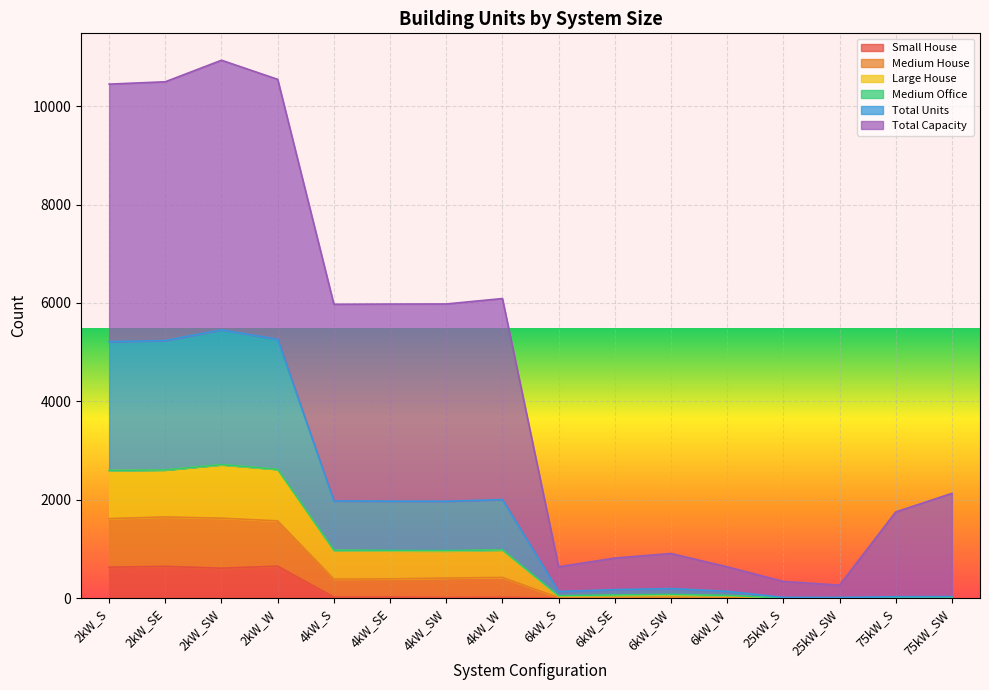

Rank the categories by Medium House value from lowest to highest.

25kW_SW, 25kW_S, 75kW_S, 75kW_SW, 6kW_S, 6kW_W, 6kW_SE, 6kW_SW, 4kW_SW, 4kW_SE, 4kW_S, 4kW_W, 2kW_S, 2kW_SE, 2kW_W, 2kW_SW